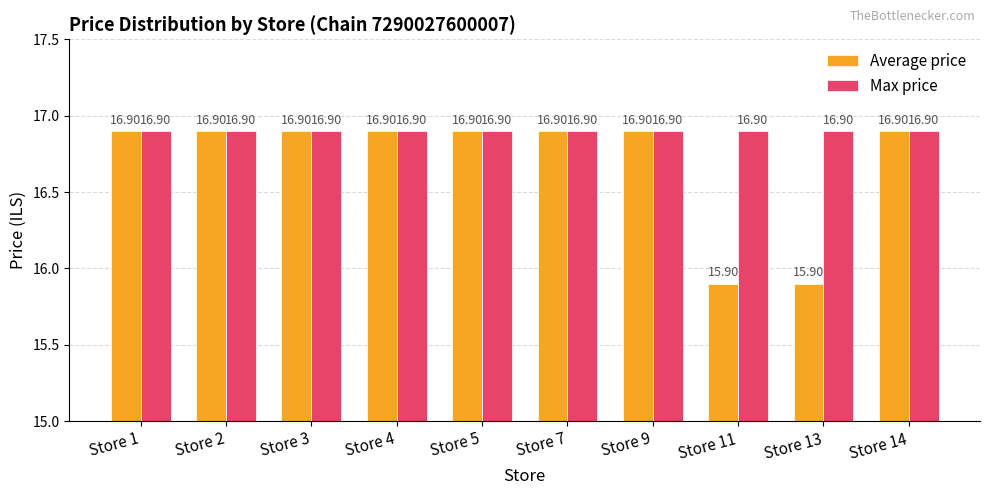

List the series in order of their overall mean, lowest first.

Average price, Max price